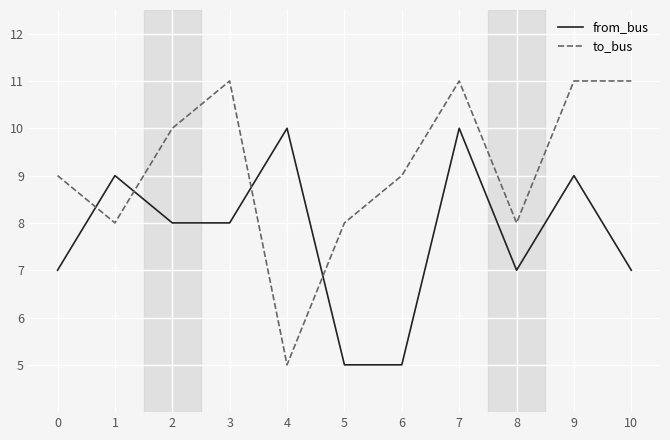

List the series in order of their peak value, highest first.

to_bus, from_bus